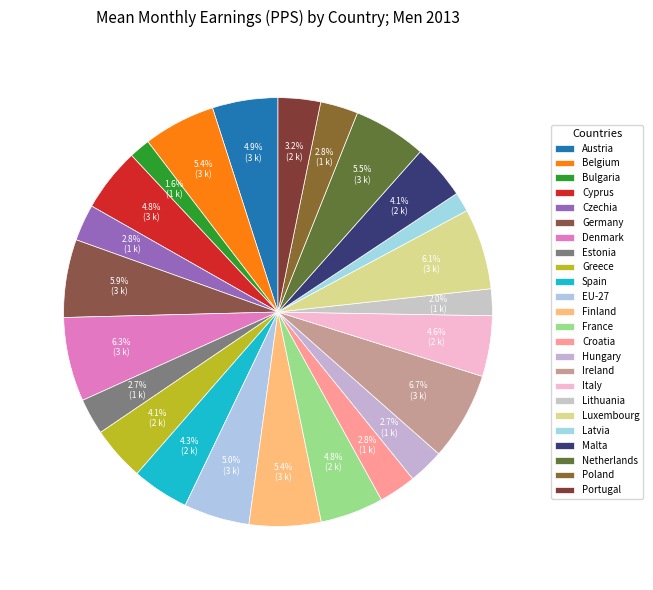

Is it true that Estonia is 3% of the pie?

True